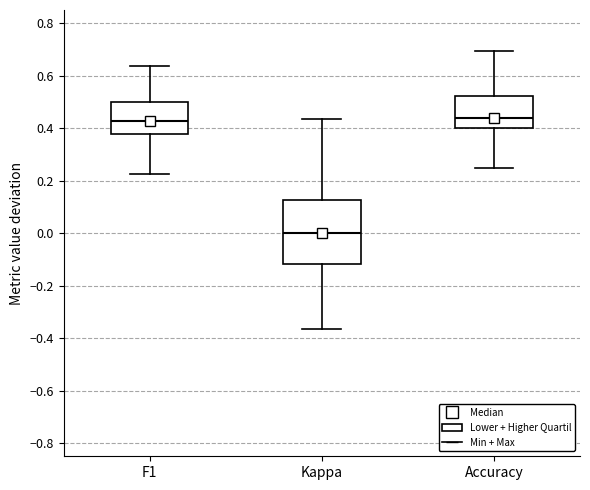

Reading left to right, read every box against the y-axis: the position of its median line, the range the box covers, and the ends of its whiskers. The values are not printed on the chart, so give them approximately, as read against the axis.

F1: median 0.42, box 0.38 to 0.50, whiskers 0.22 to 0.64
Kappa: median 0.00, box -0.12 to 0.12, whiskers -0.36 to 0.44
Accuracy: median 0.44, box 0.40 to 0.52, whiskers 0.26 to 0.70